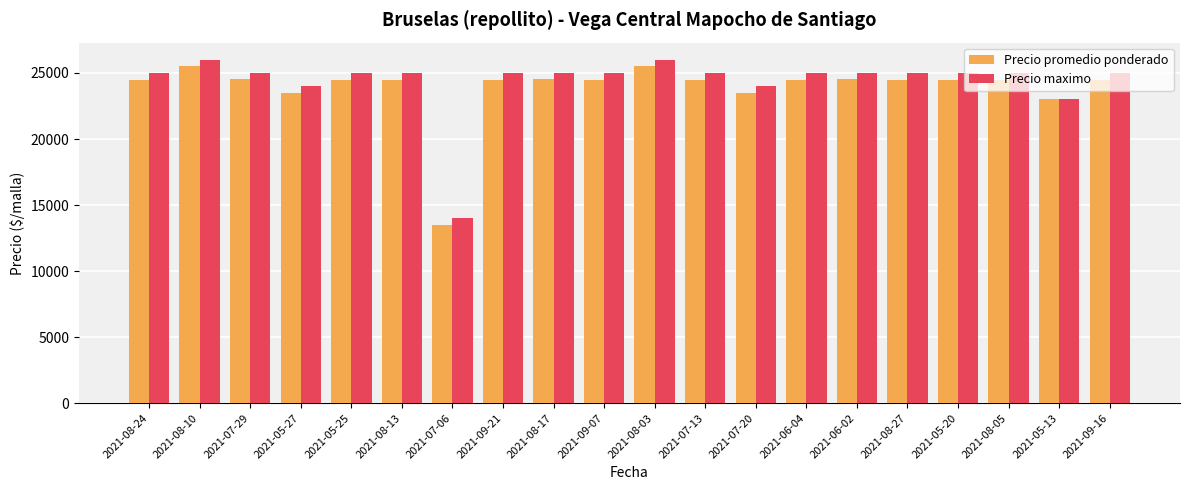

What is the spread (max minus min) of values at 2021-09-21?

520